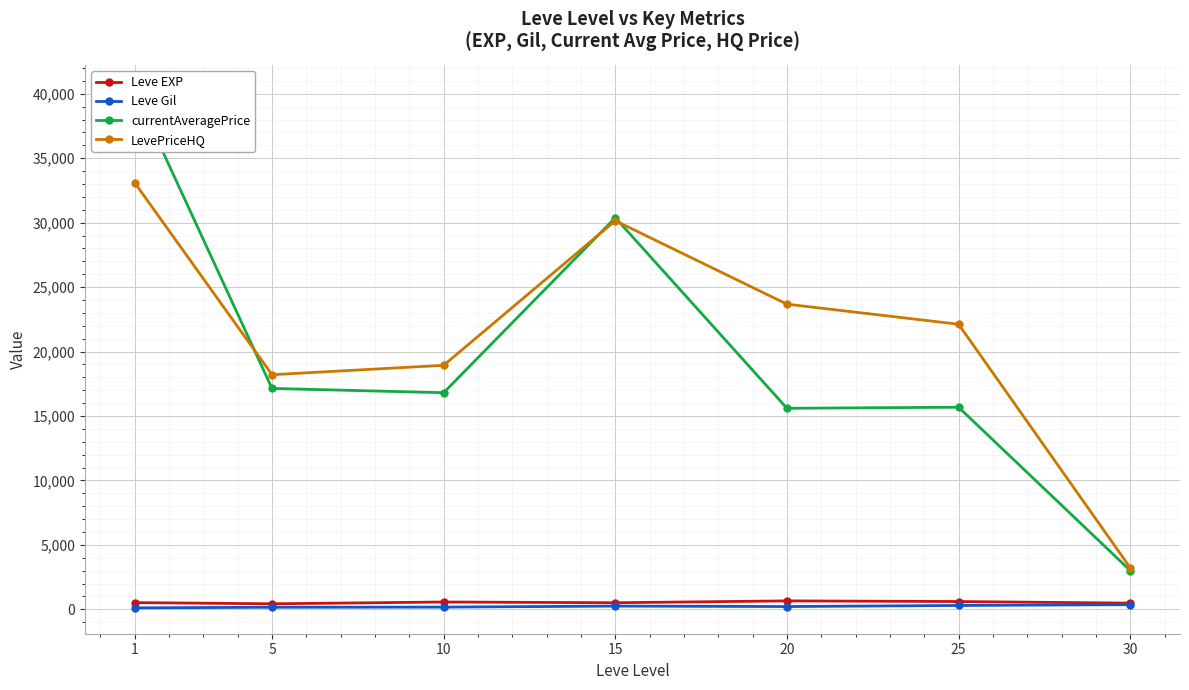

What is the difference between the highest and lowest values at 5?

18044.8